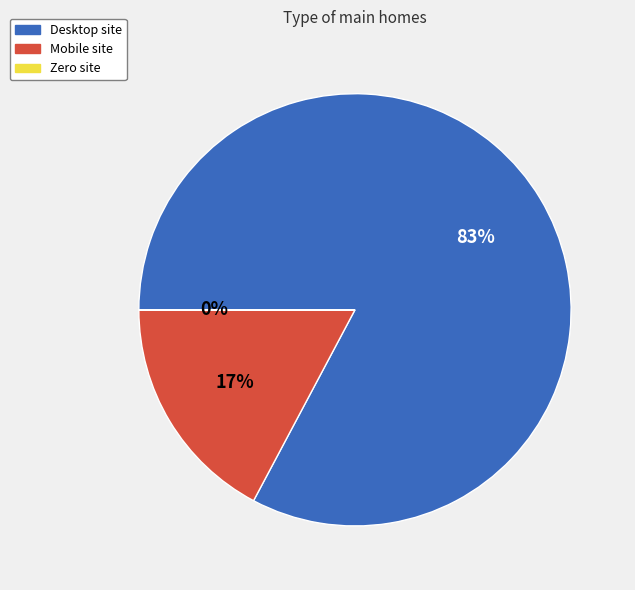

Which slice is the largest?

Desktop site